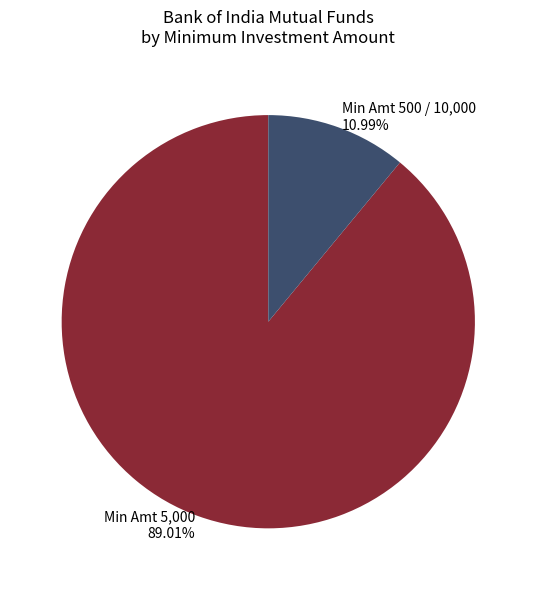

Does Min Amt 5,000 89.01% represent more than half of the total?

Yes